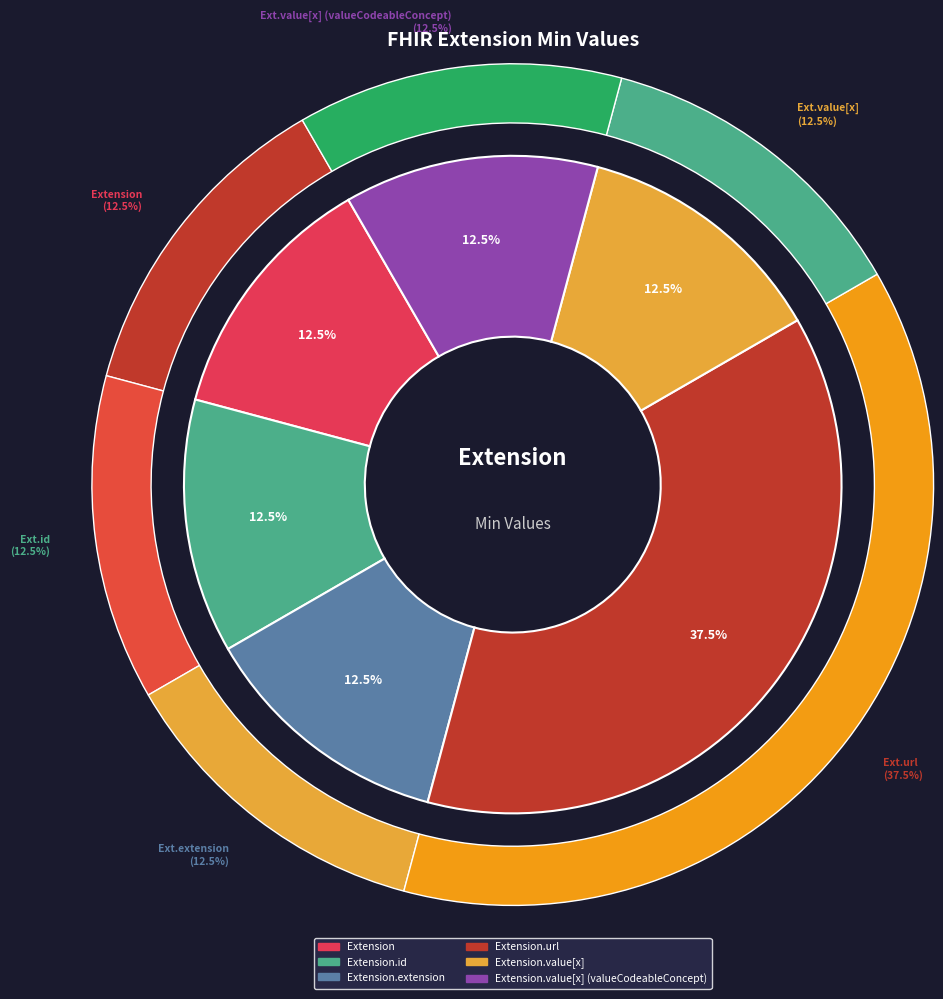

Which slice is the smallest?

Extension